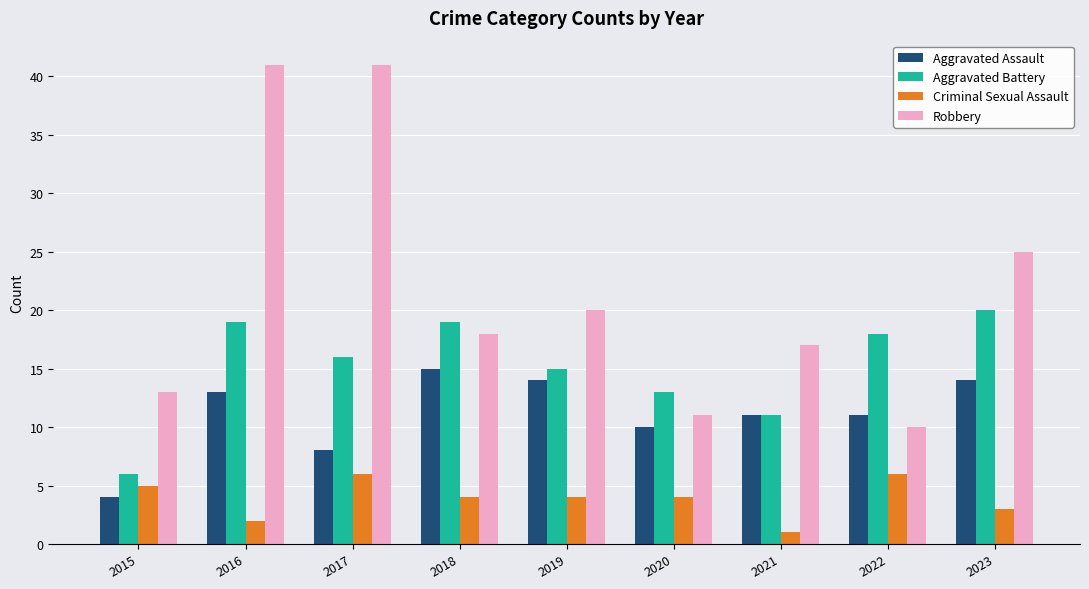

Rank the series by their maximum value, from highest to lowest.

Robbery, Aggravated Battery, Aggravated Assault, Criminal Sexual Assault